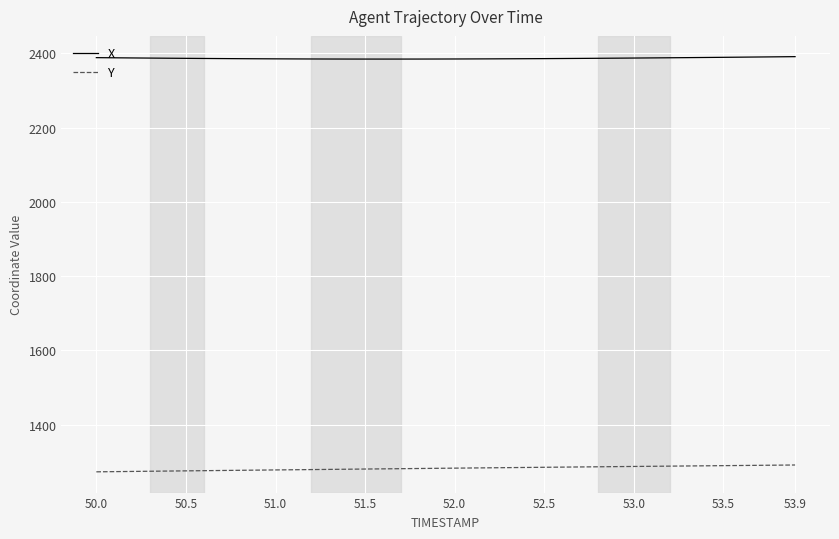

True or false: Y and X intersect in this chart.

False